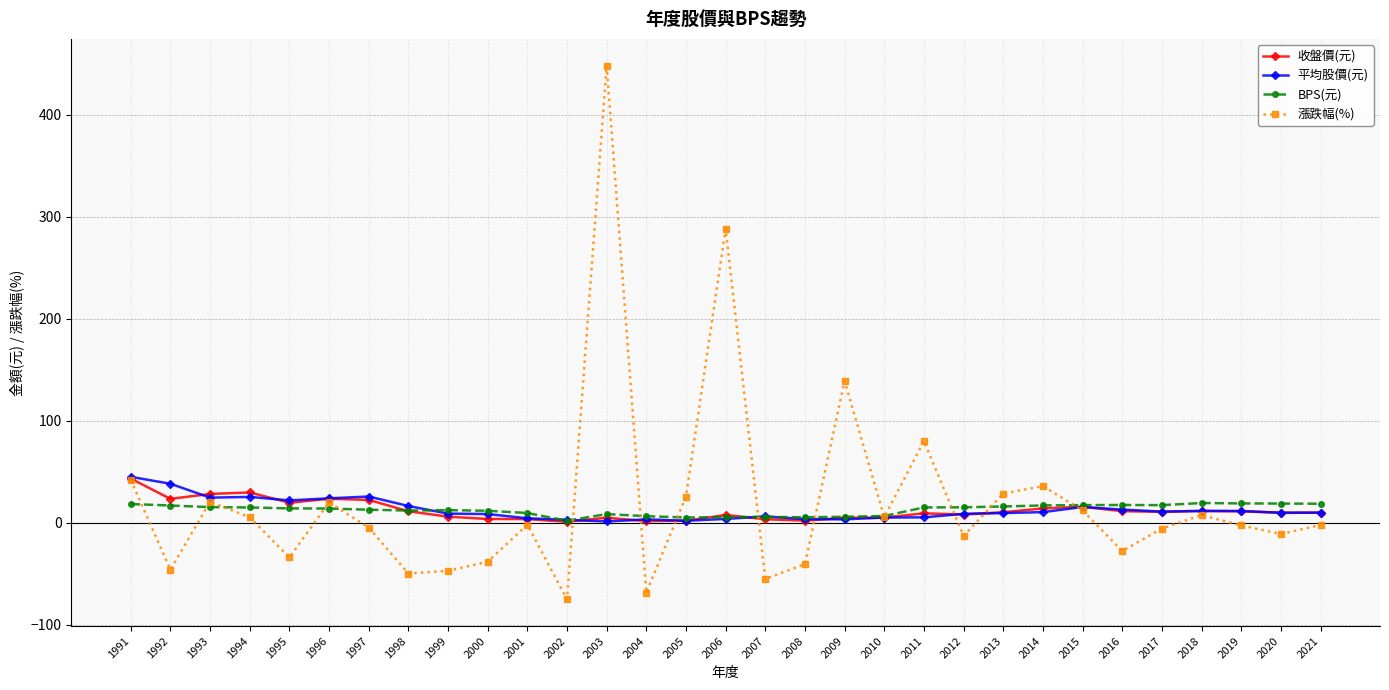

True or false: 收盤價(元) has more than 1 points higher than both neighbors.

True